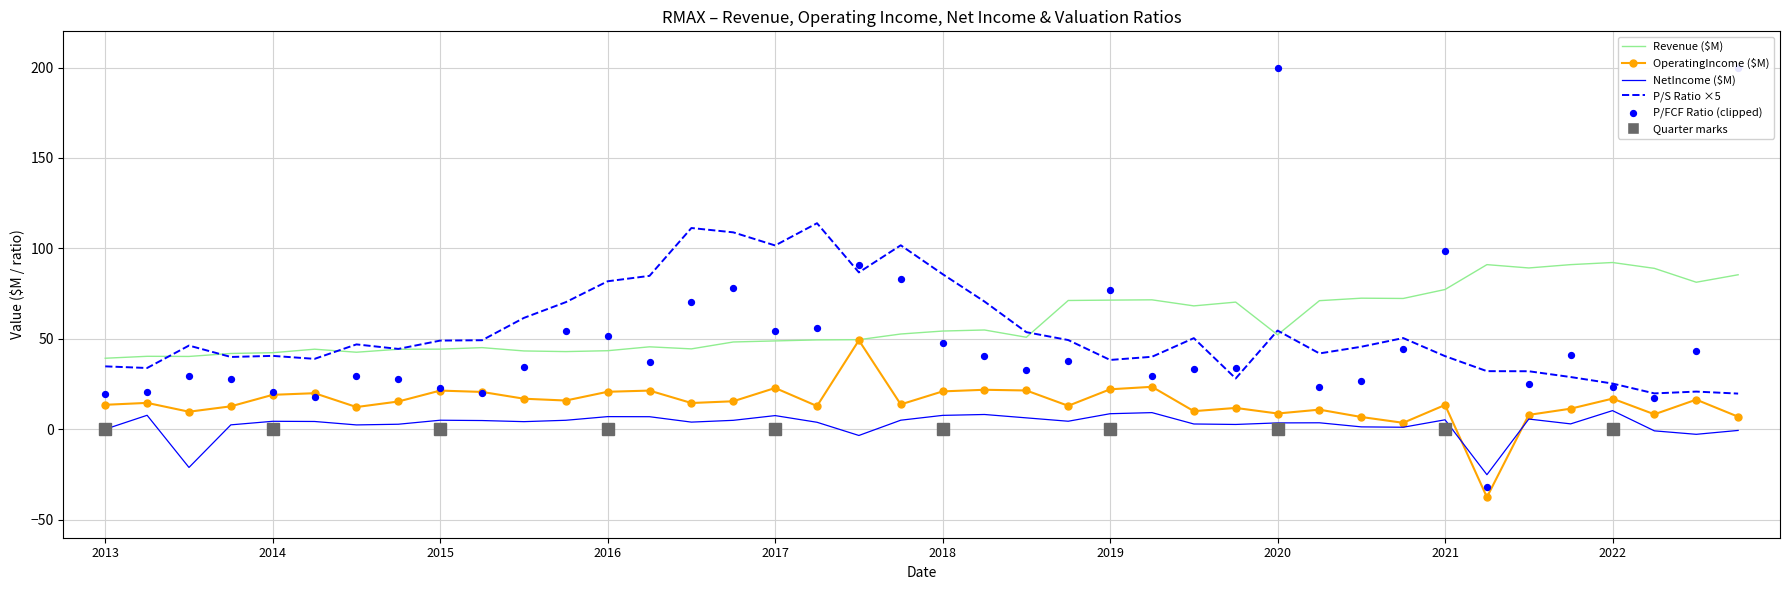

Which series has the largest total across all categories?

Revenue ($M)